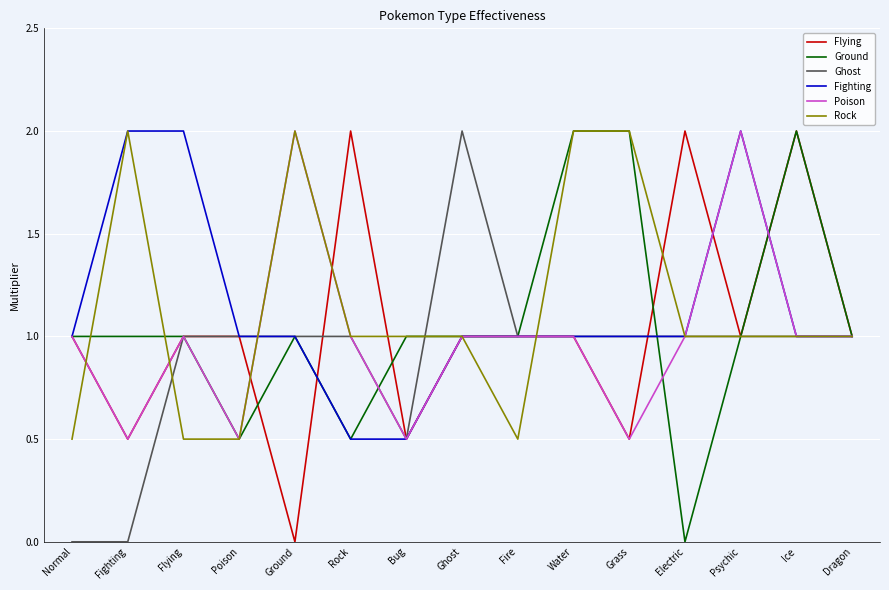

Count the number of data series in this chart.

6